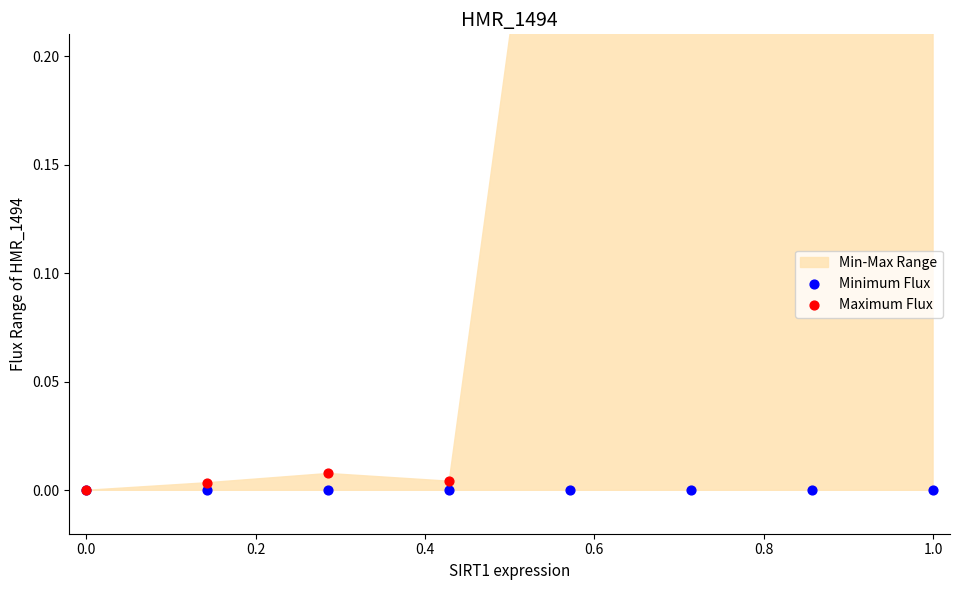

Which series has the largest total across all categories?

Maximum Flux